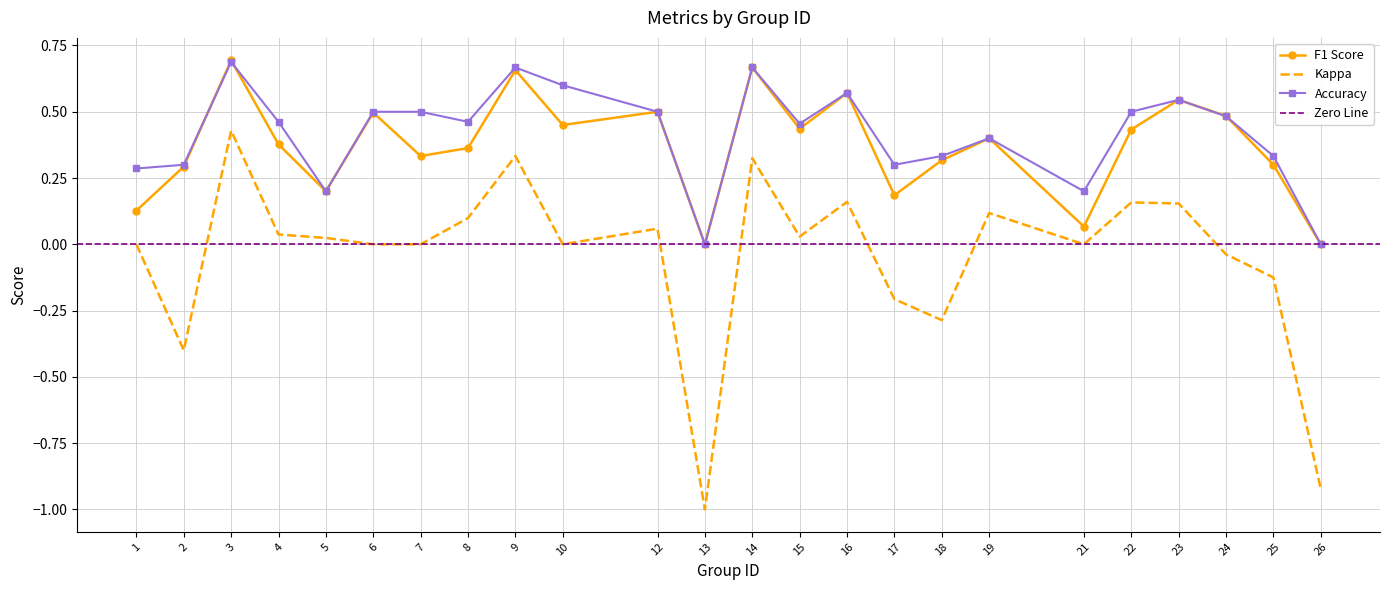

Which series has the widest spread of values?

kappa